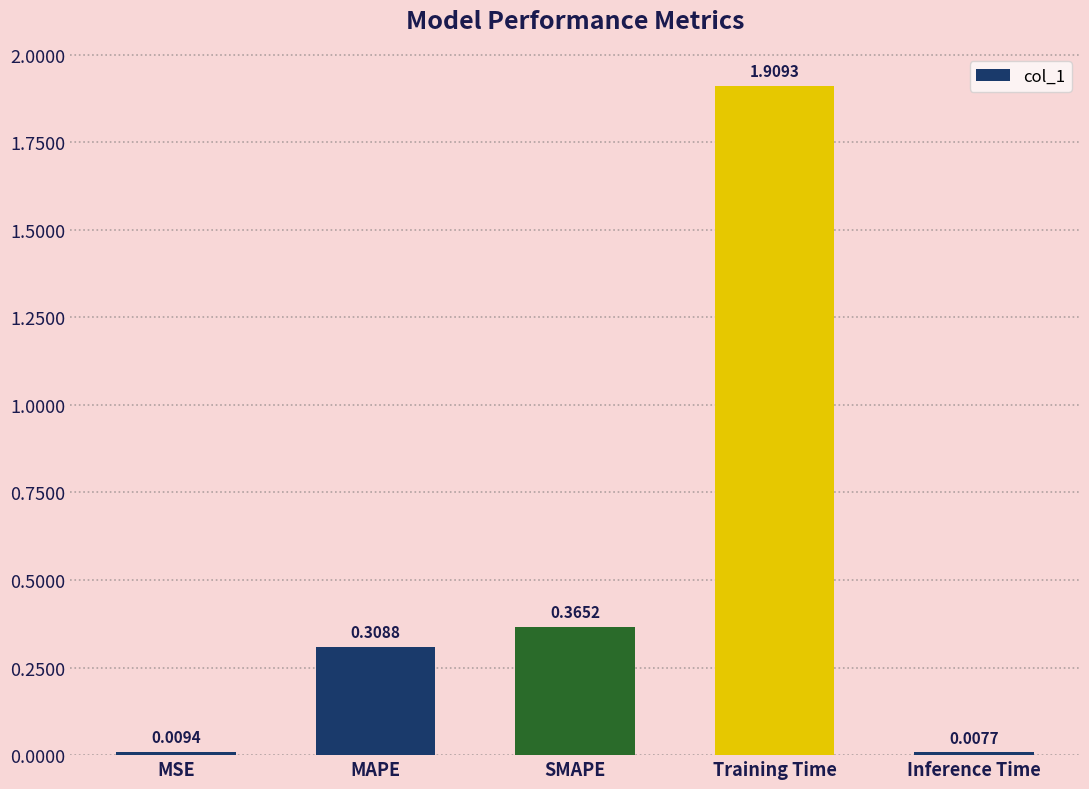

Which label corresponds to the largest value in the chart?

Training Time